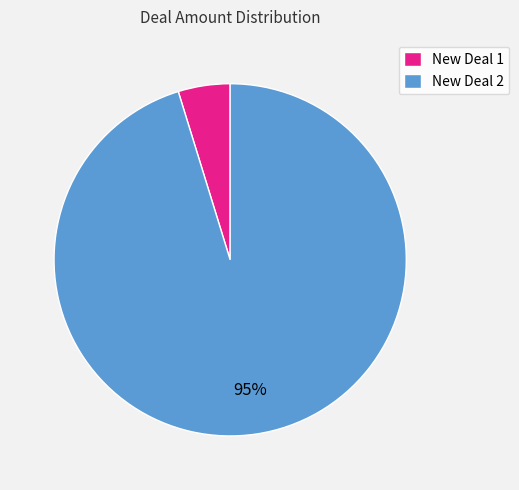

To the nearest percent, what portion does New Deal 2 represent?

95%